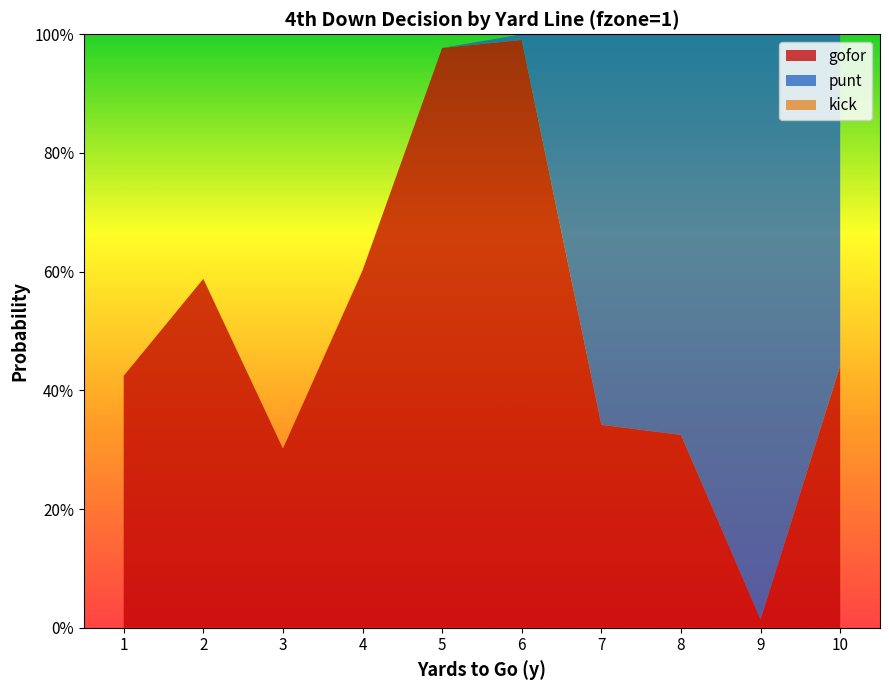

Reading right to left, what are all the values shown in this chart?

gofor: 10=0.4	9=0.0	8=0.3	7=0.3	6=1.0	5=1.0	4=0.6	3=0.3	2=0.6	1=0.4
punt: 10=0.6	9=1.0	8=0.7	7=0.7	6=0.0	5=0.0	4=0.0	3=0.0	2=0.0	1=0.0
kick: 10=0.0	9=0.0	8=0.0	7=0.0	6=0.0	5=0.0	4=0.0	3=0.0	2=0.0	1=0.0